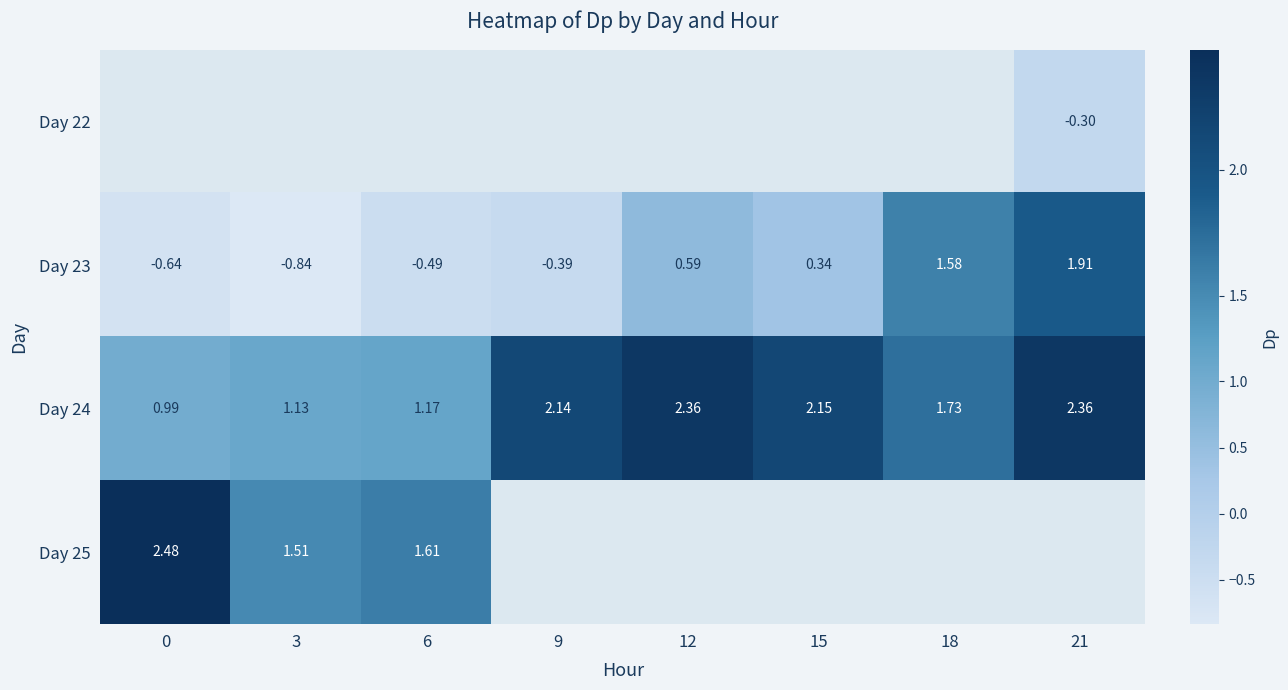

How many values in the Day 23 series exceed 0?

4